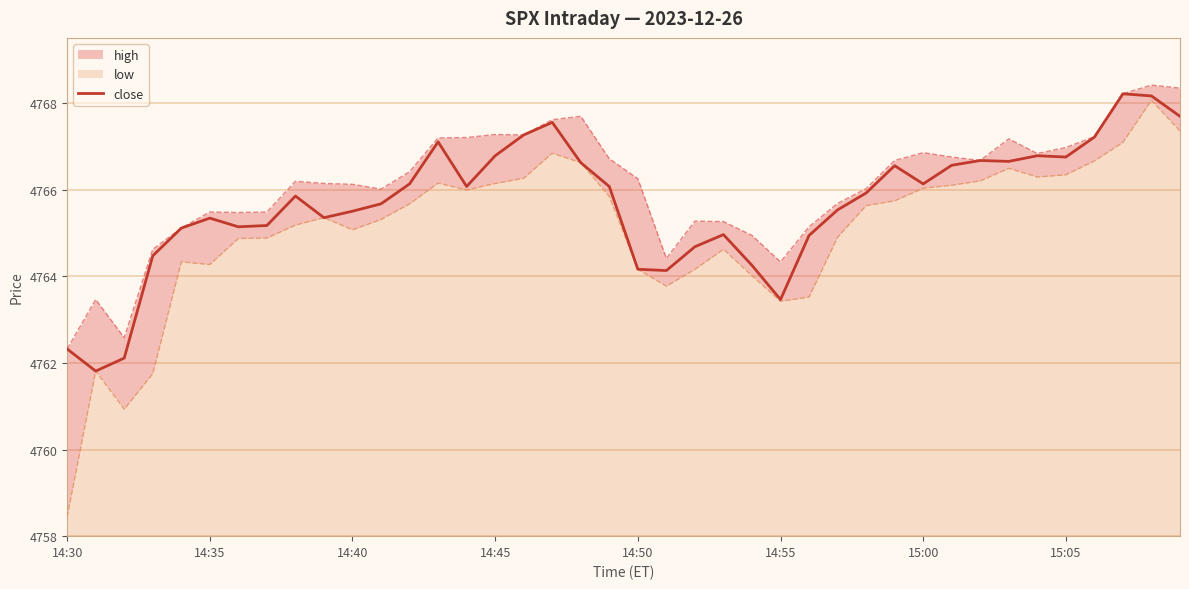

What is the highest value of the close series?

4768.2